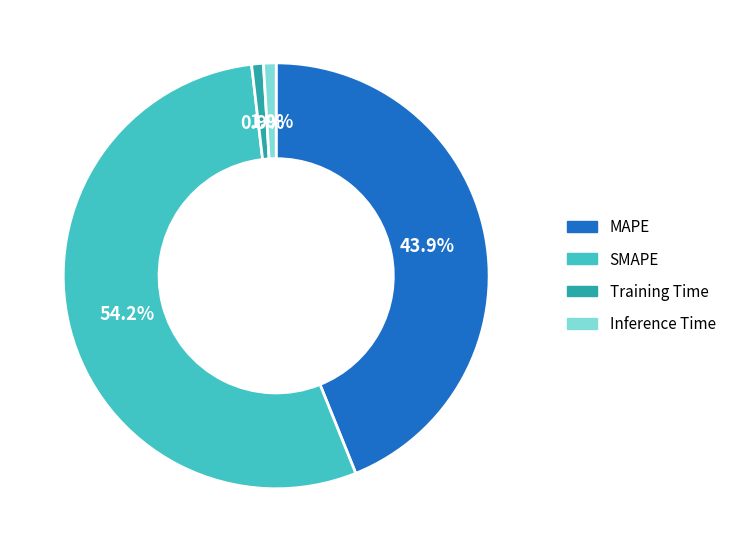

Between Inference Time and MAPE, which is larger?

MAPE